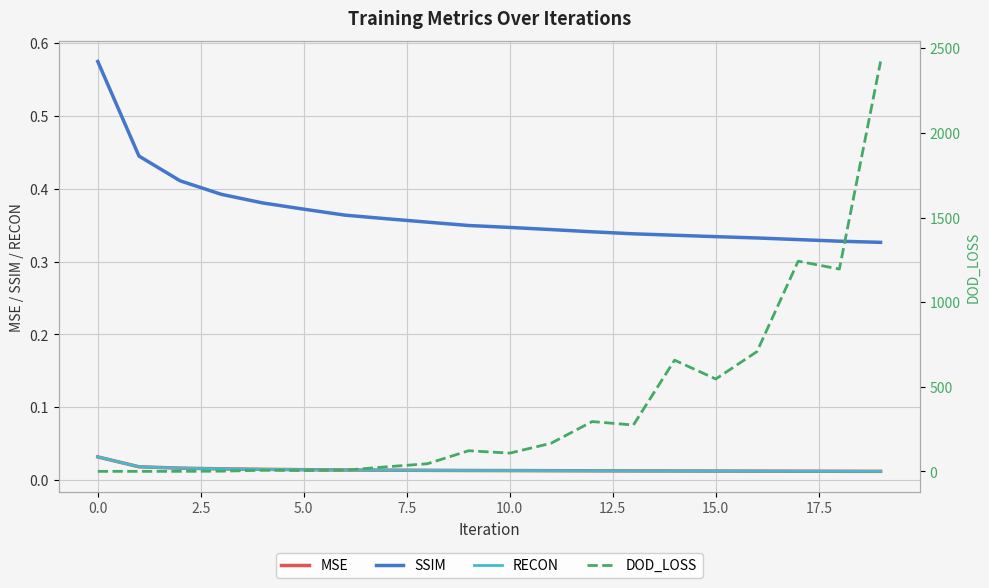

True or false: SSIM has more than 2 points higher than both neighbors.

False